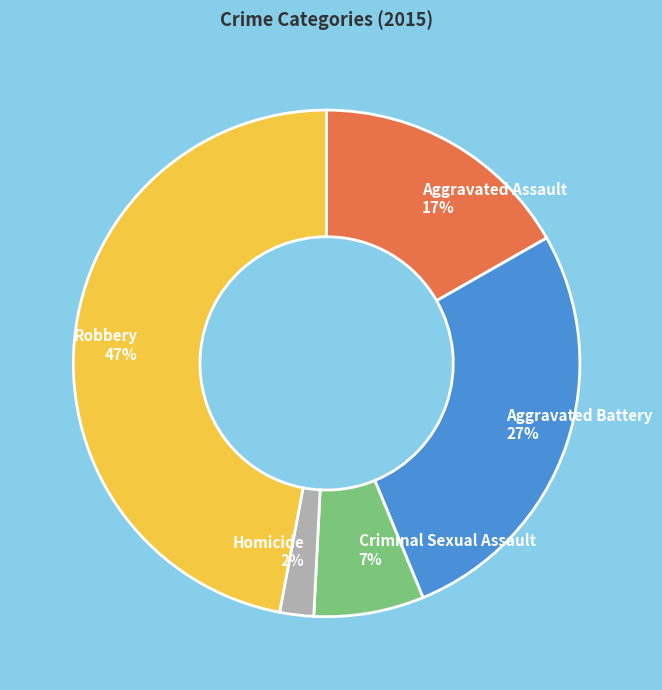

The Aggravated Battery slice represents 27% of the pie. True or false?

True